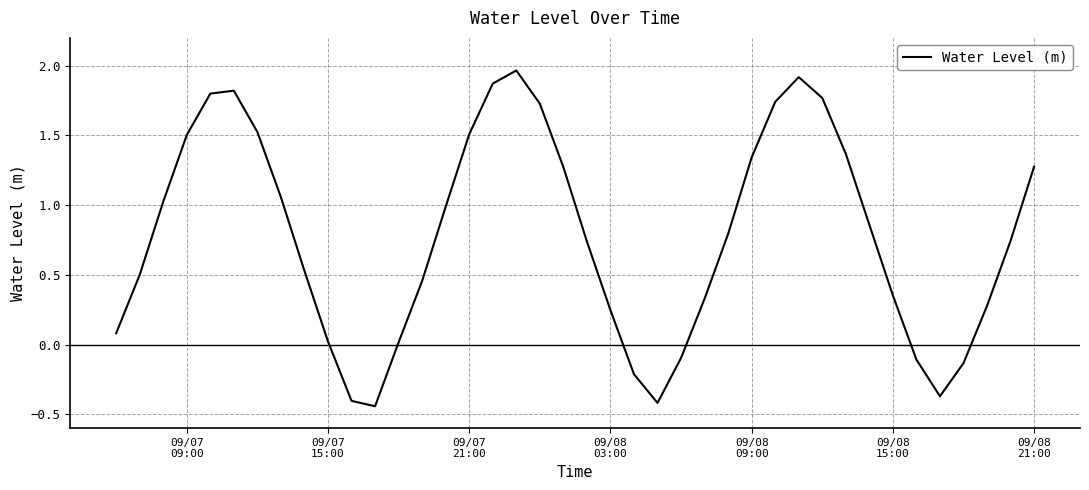

What is the difference between the maximum and minimum values?

2.4